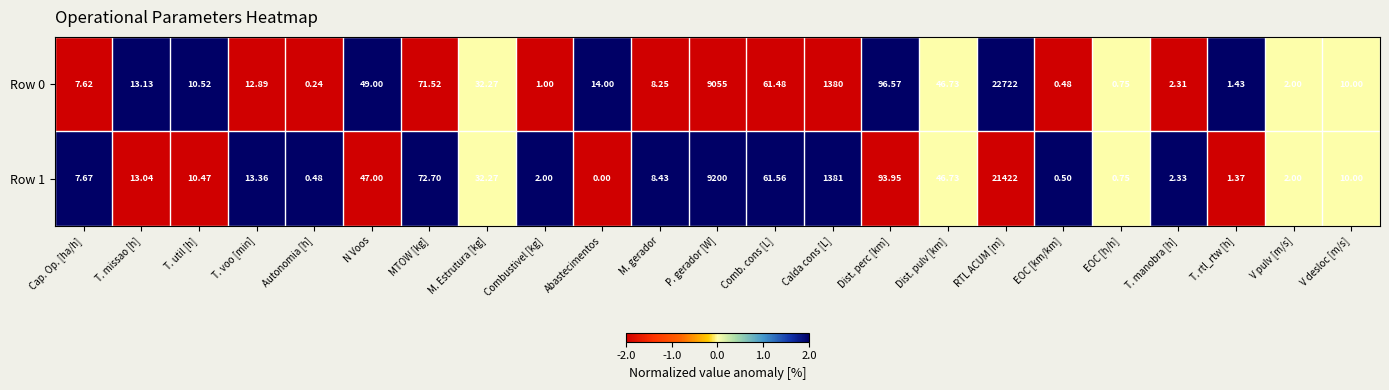

What is the total value across all series at EOC [h/h]?

1.5